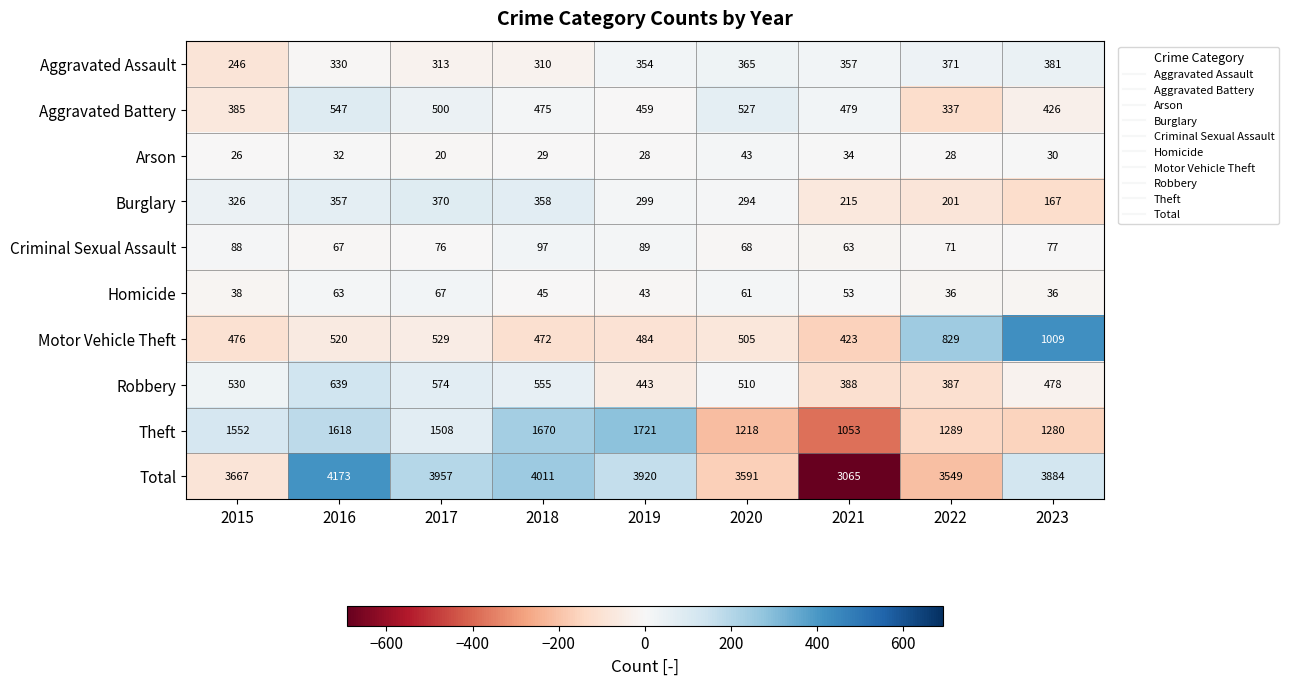

What is the smallest value displayed?

20